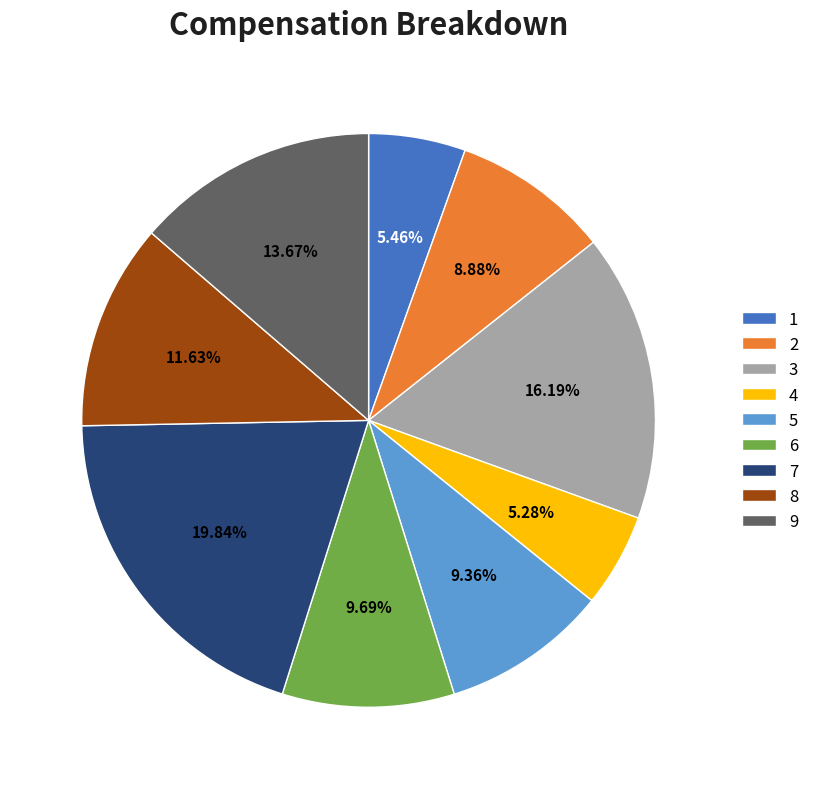

The 7 slice represents 11% of the pie. True or false?

False